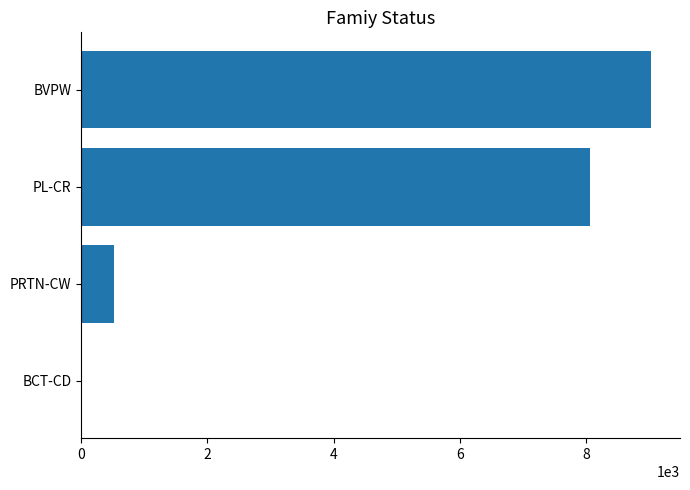

Between PRTN-CW and BVPW, which is larger?

BVPW